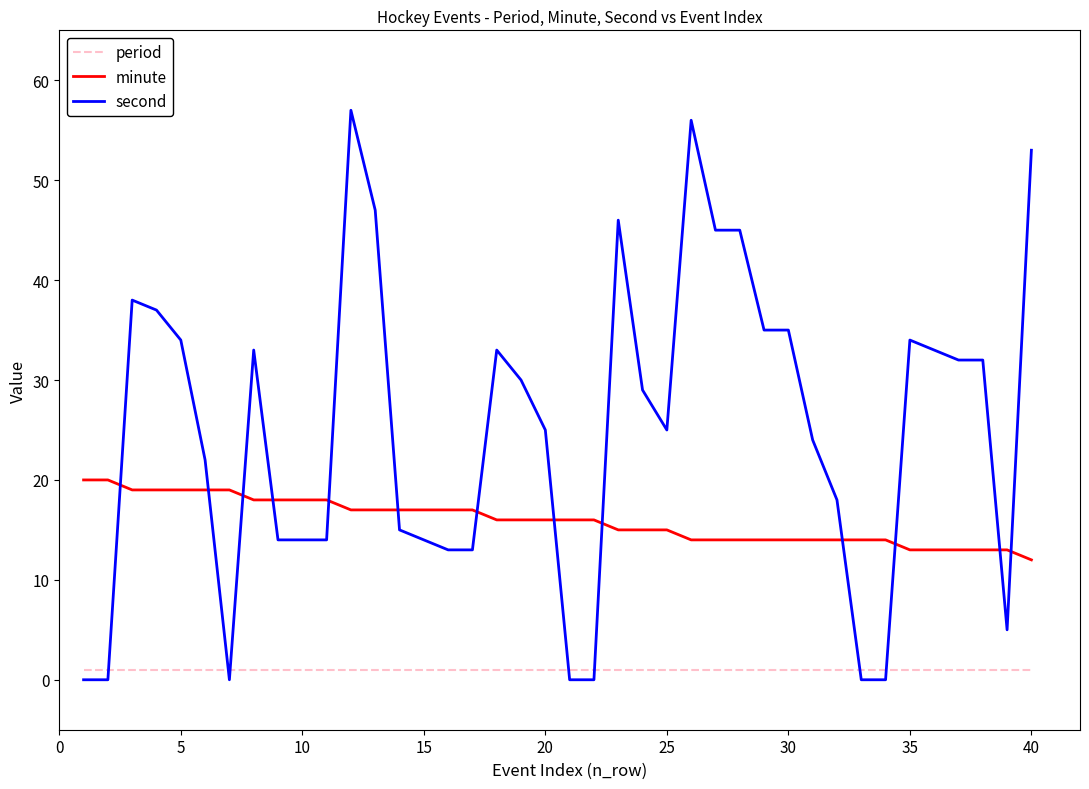

Which series has the largest total across all categories?

second